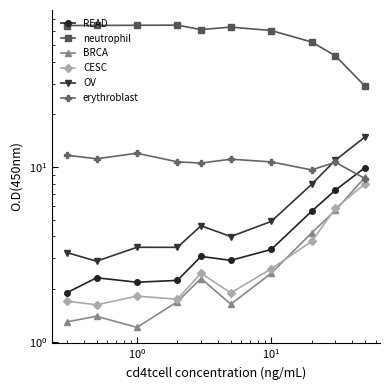

Is this an area chart (filled region under the line)?

No